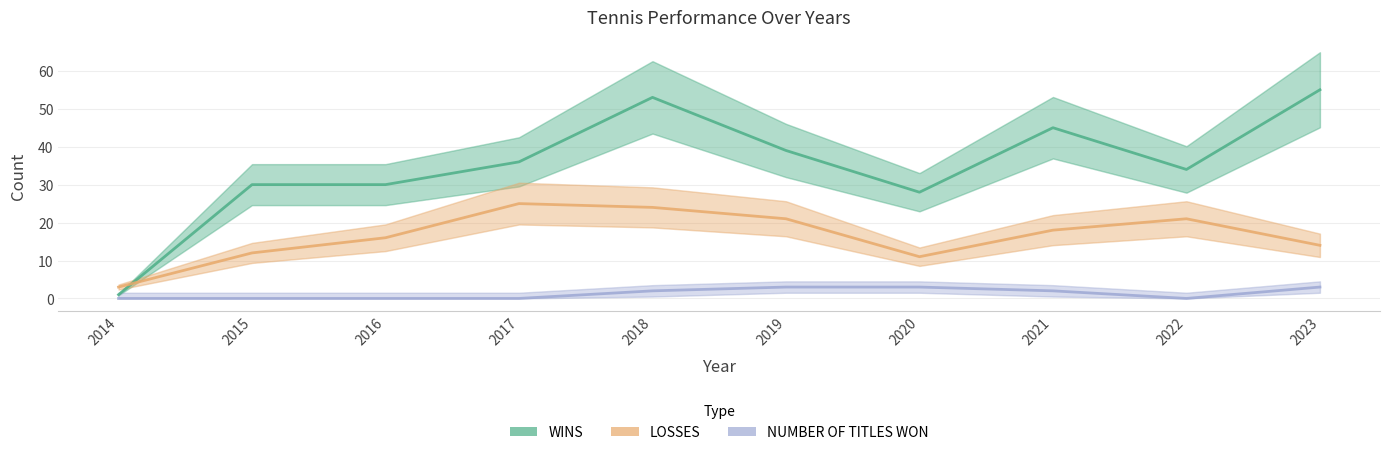

What is the difference between the highest and lowest values at 2018?

51